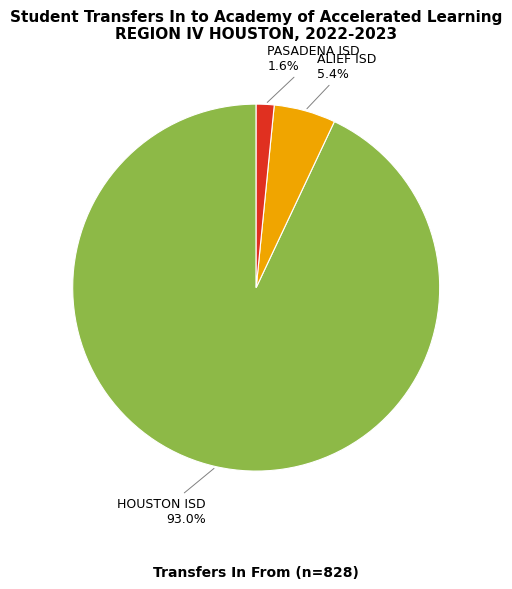

How many segments does this pie chart have?

3